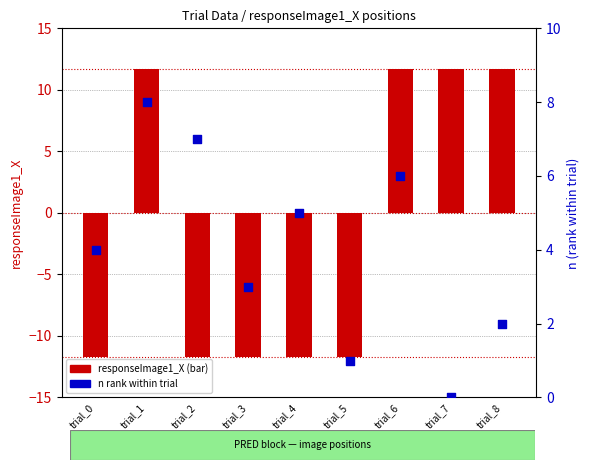

At which category is the sum across all series the highest?

trial_1